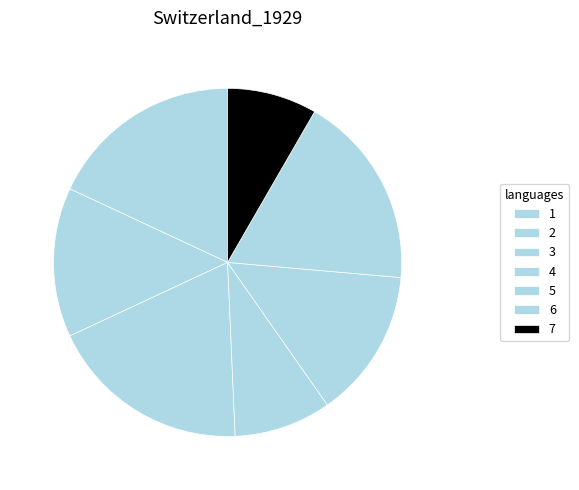

How much of the chart is everything except 6?

81.9%